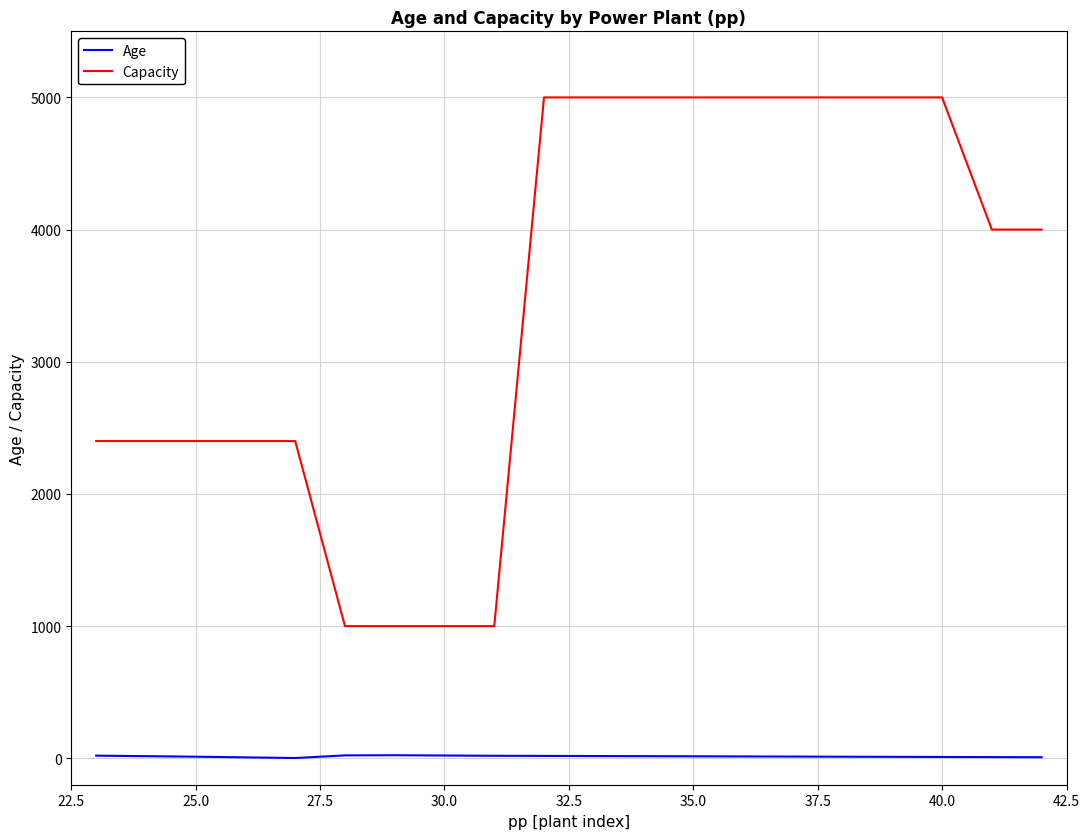

Which series has the largest total across all categories?

Capacity